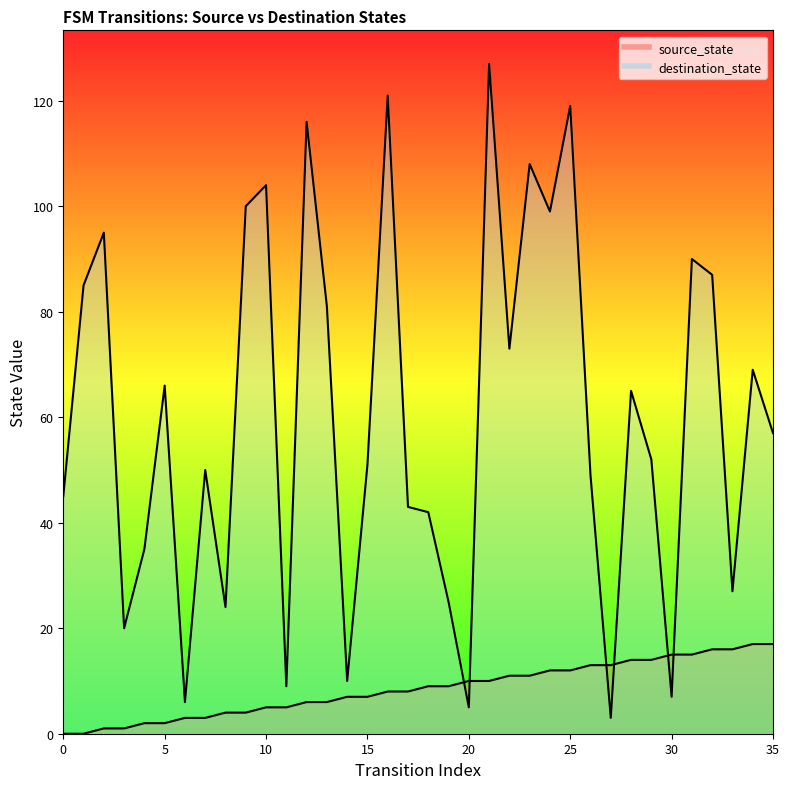

List the series in order of their peak value, highest first.

destination_state, source_state